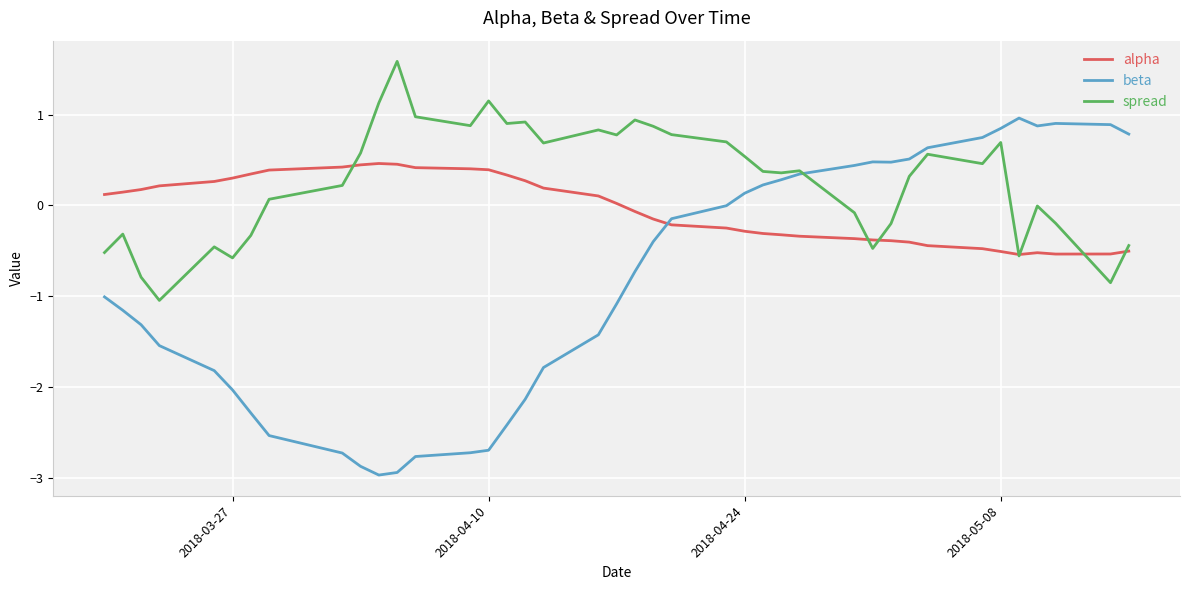

Which series has the largest range (max minus min)?

beta